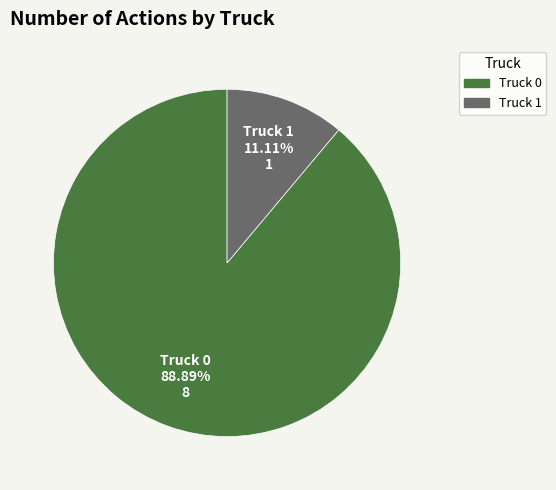

Between Truck 1 and Truck 0, which is larger?

Truck 0